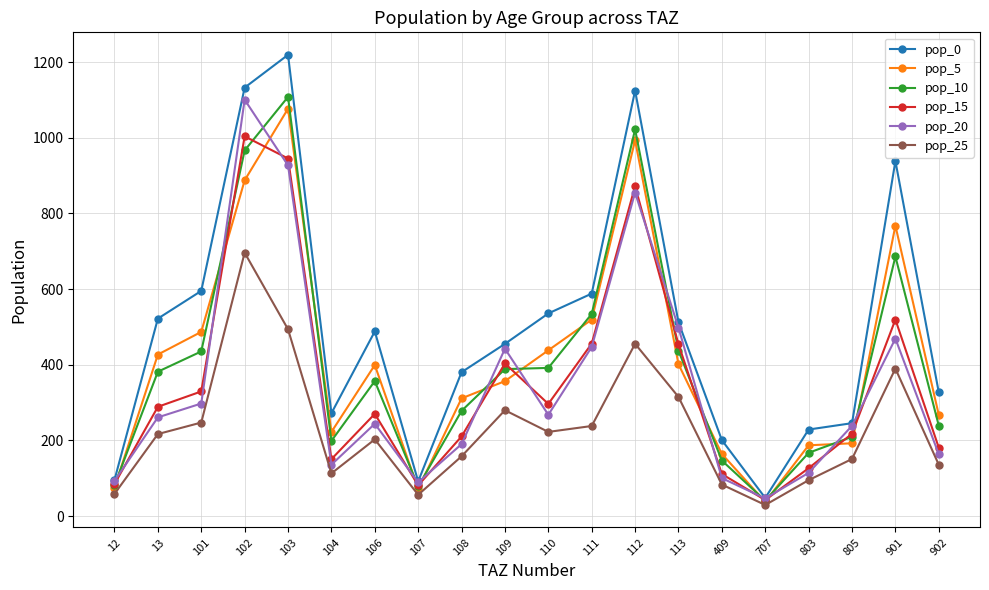

Does the chart have visible grid lines?

Yes